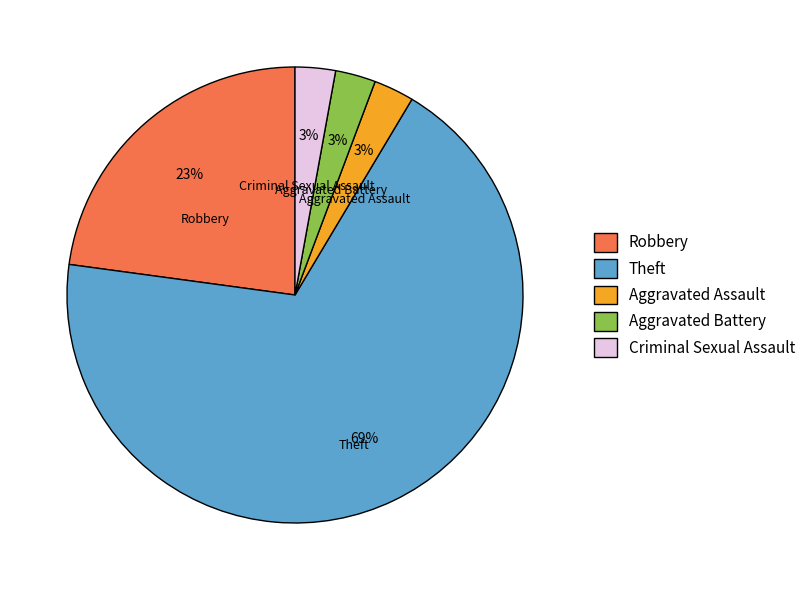

Between Robbery and Theft, which is larger?

Theft